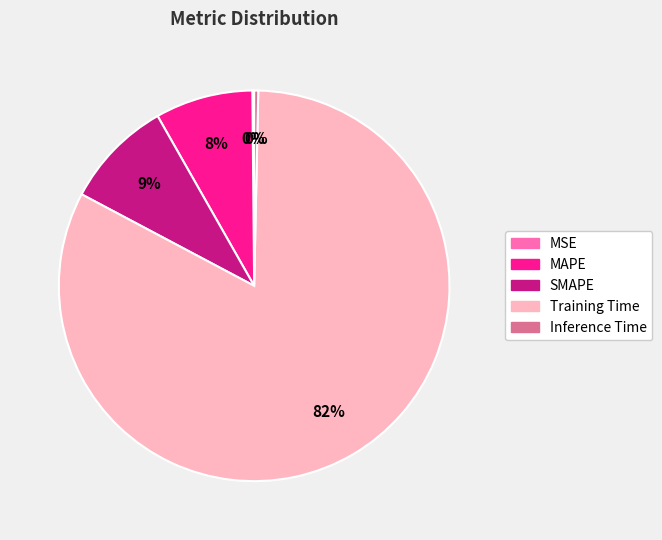

Is it true that Inference Time is 0% of the pie?

True